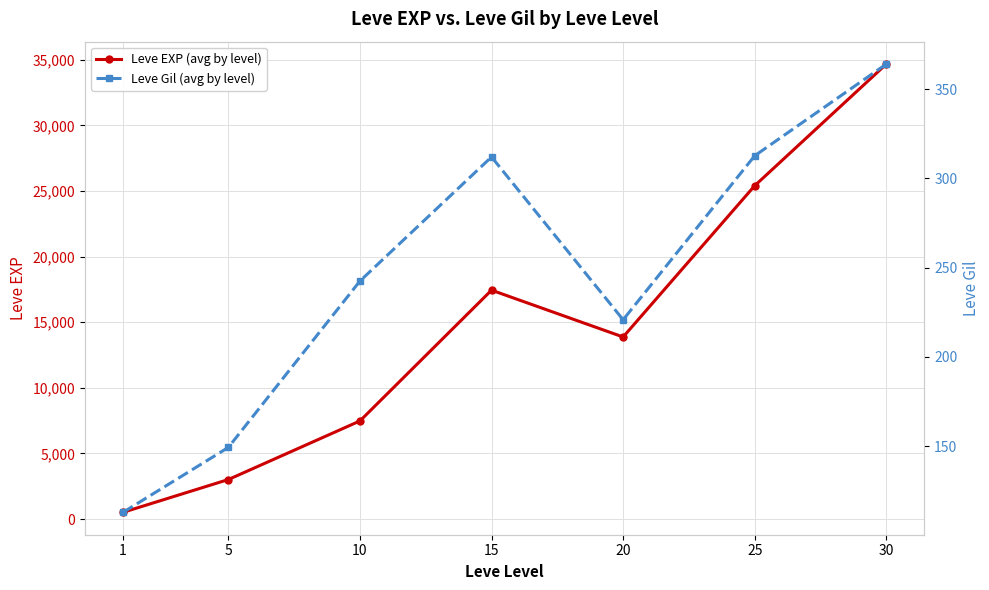

What is the sum of all Leve Gil (avg by level) values?

1714.3